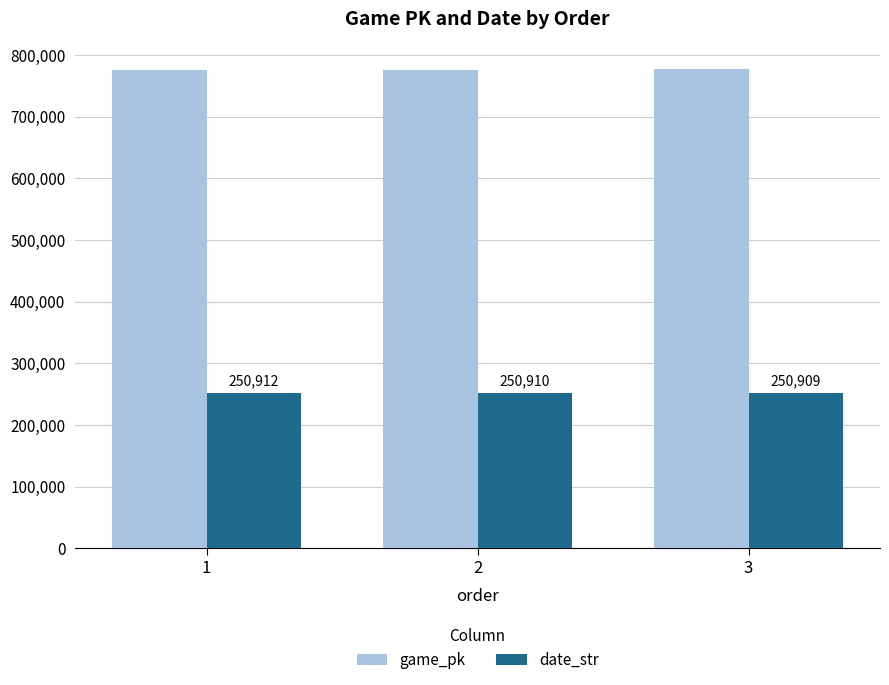

The date_str series shows 111169 at 2. True or false?

False